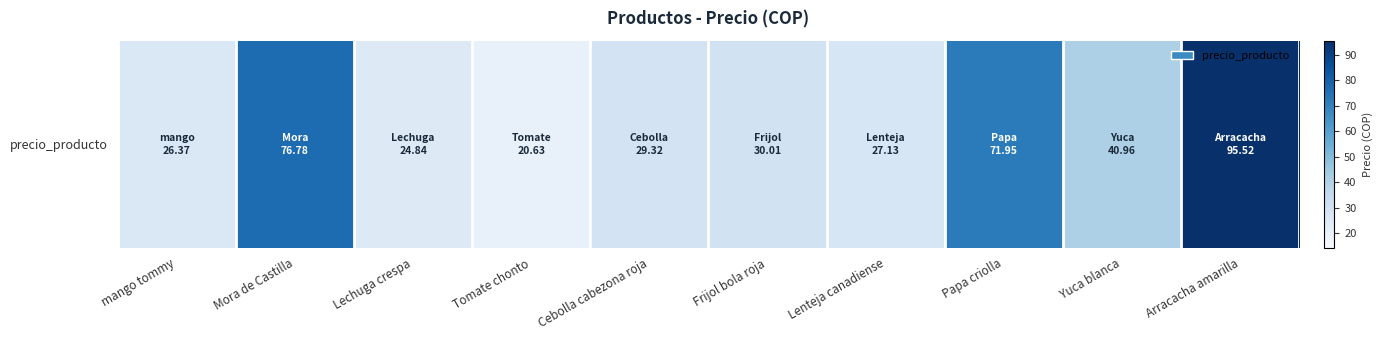

What is the average value?

44.4